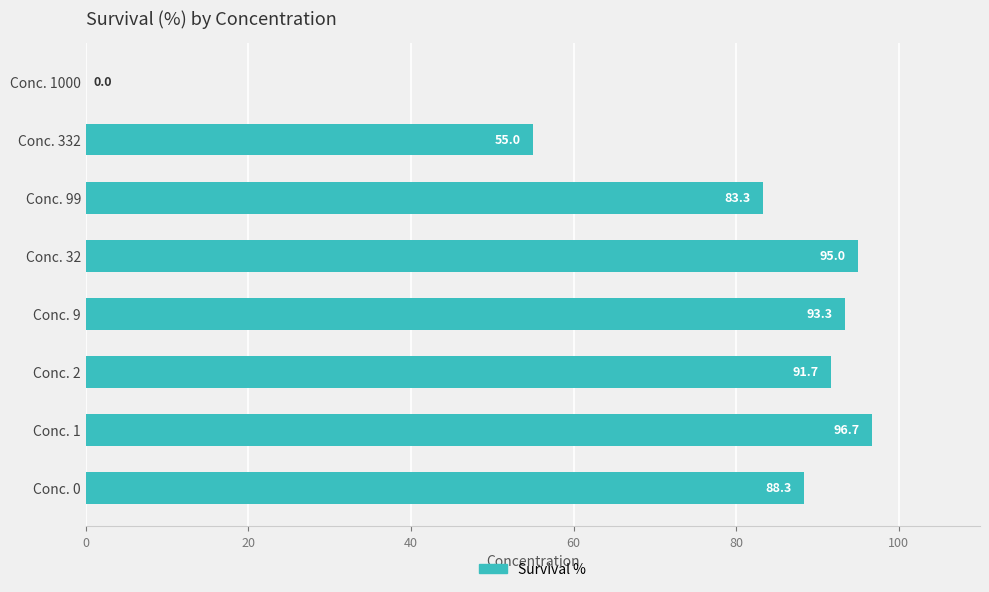

What is the maximum value shown in the chart?

96.7